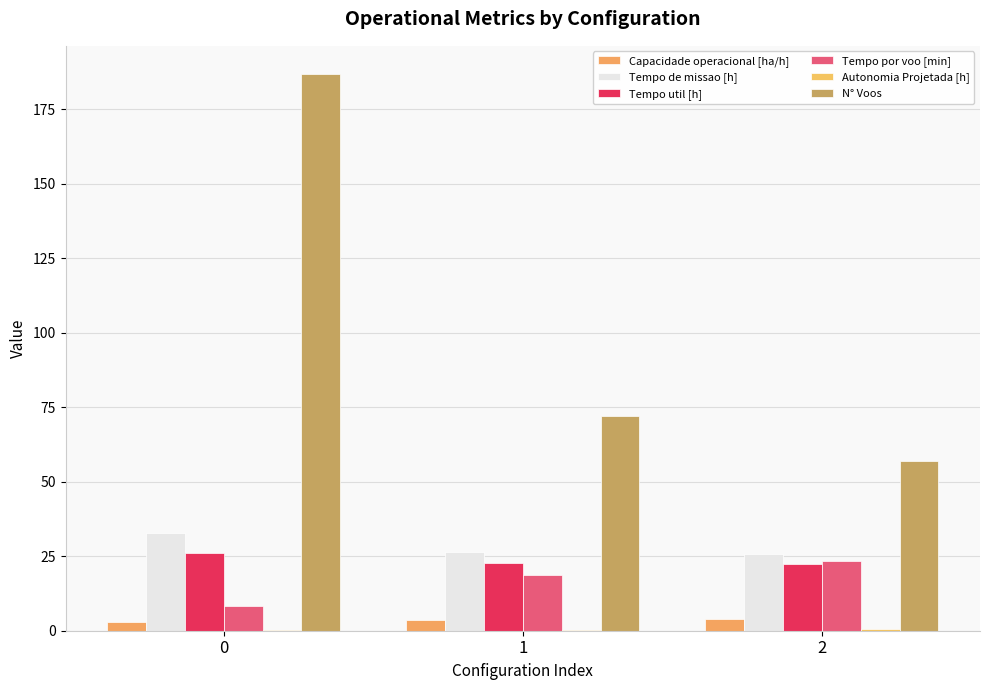

The value of N° Voos at 1 is 95.0. True or false?

False